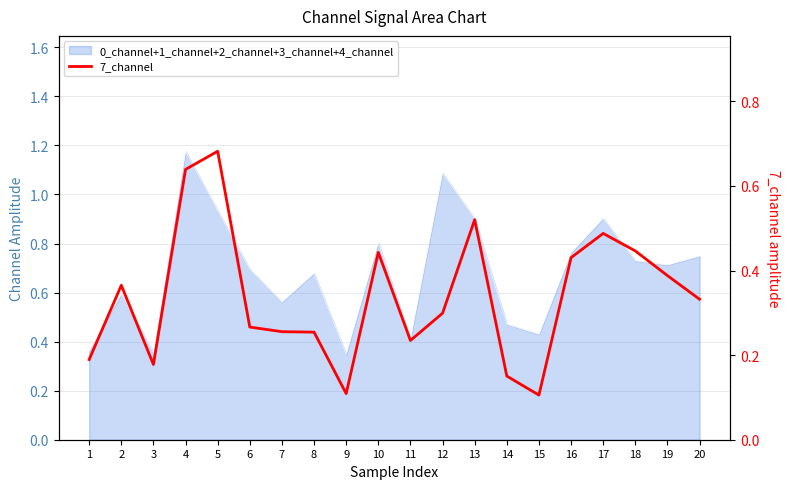

True or false: the data has more than 2 interior local peaks.

True